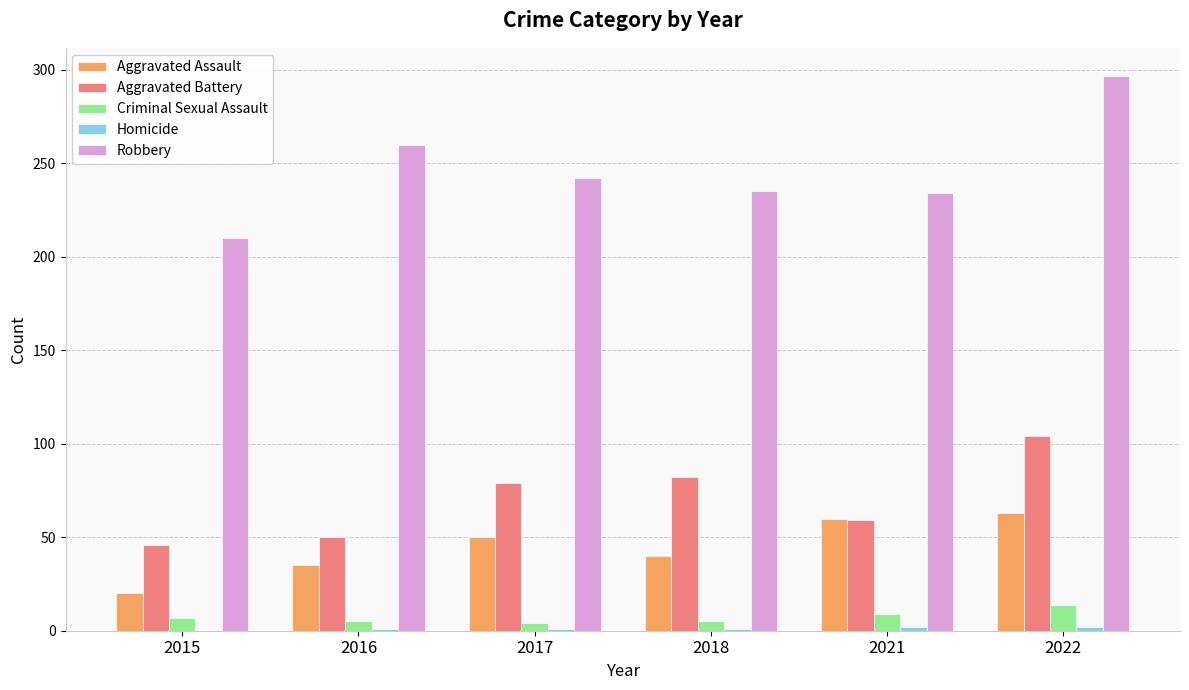

Which series changed the most between 2015 and 2016?

Robbery